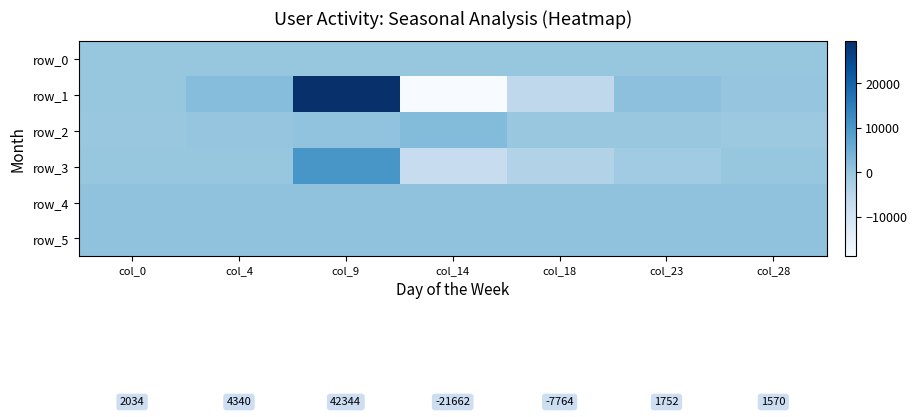

Between col_0 and col_28, which is larger?

col_28